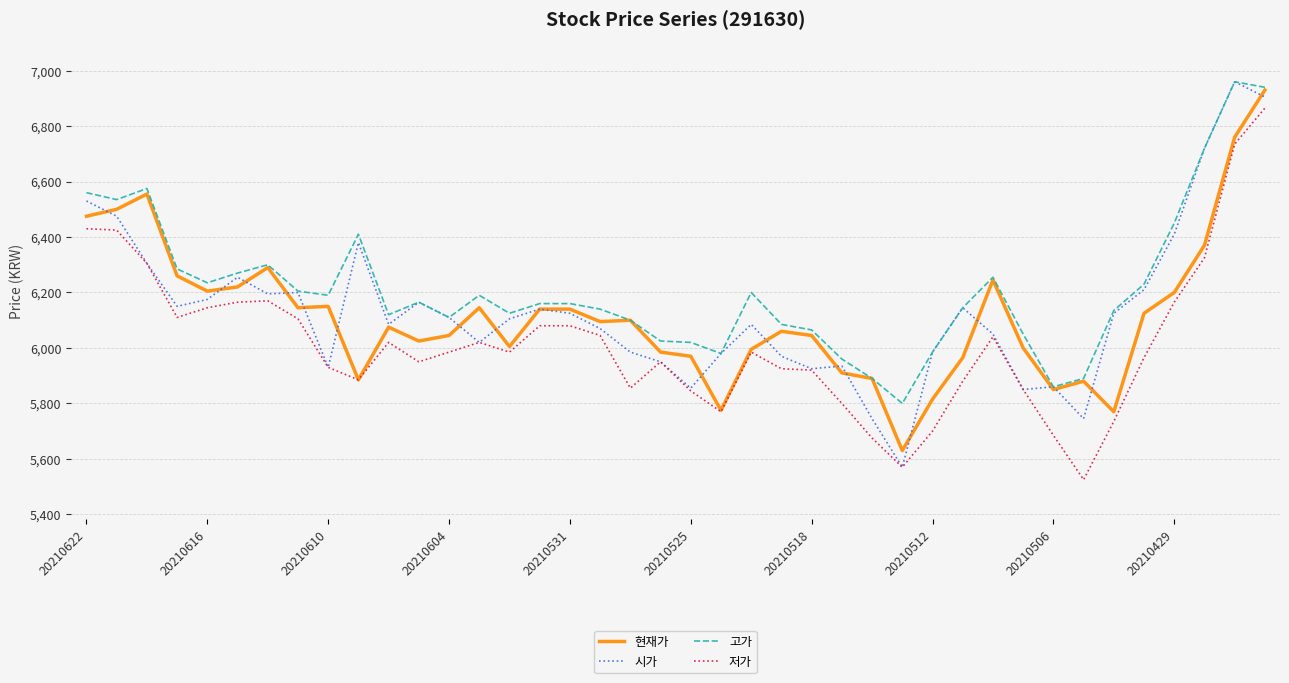

What is the maximum value shown in the chart?

6960